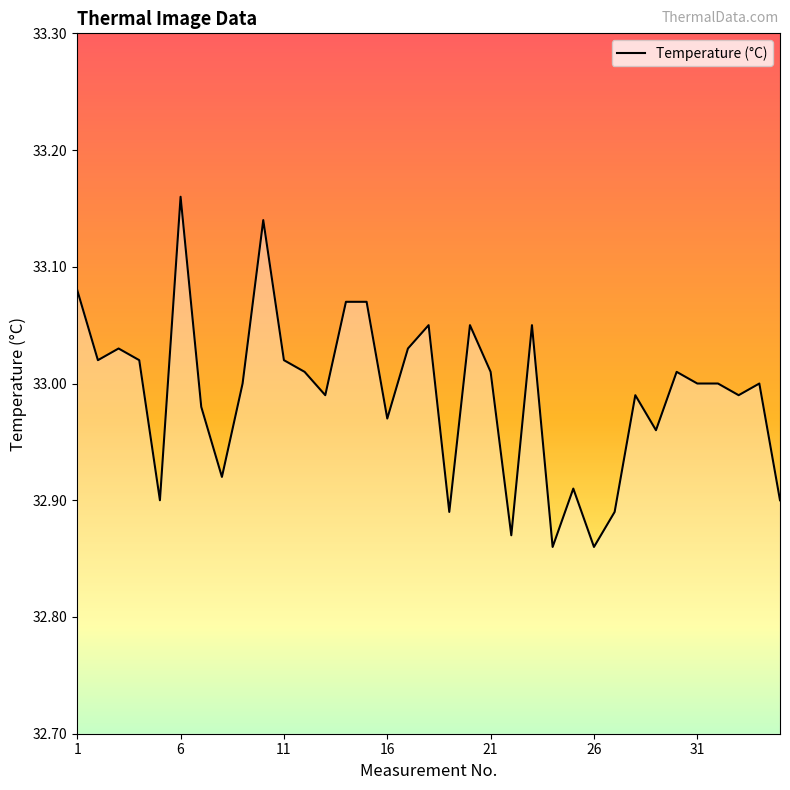

List the labels in order of value, largest first.

6, 10, 1, 14, 15, 18, 20, 23, 3, 17, 2, 4, 11, 12, 21, 30, 9, 31, 32, 34, 13, 28, 33, 7, 16, 29, 8, 25, 5, 35, 19, 27, 22, 24, 26